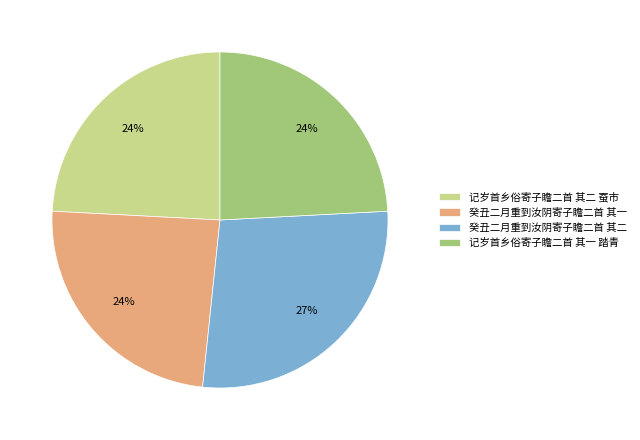

Do 癸丑二月重到汝阴寄子瞻二首 其二 and 记岁首乡俗寄子瞻二首 其二 蚕市 together represent more than half of the pie?

Yes